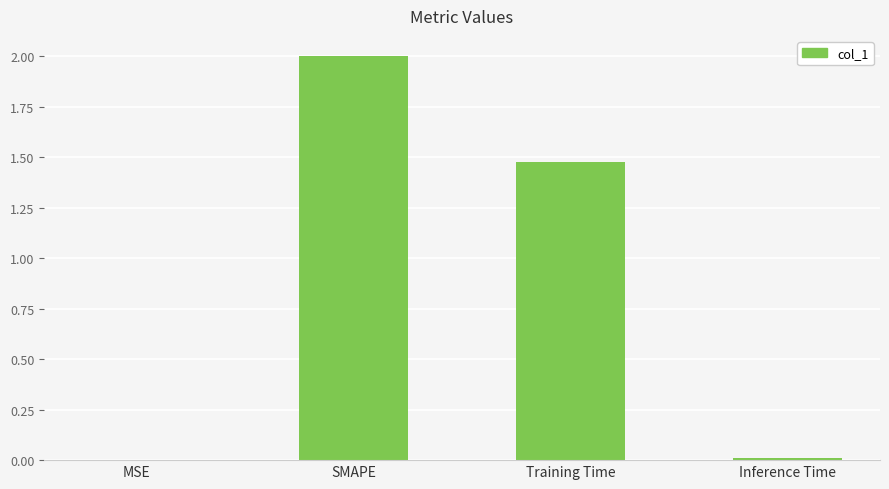

Between Inference Time and Training Time, which is larger?

Training Time